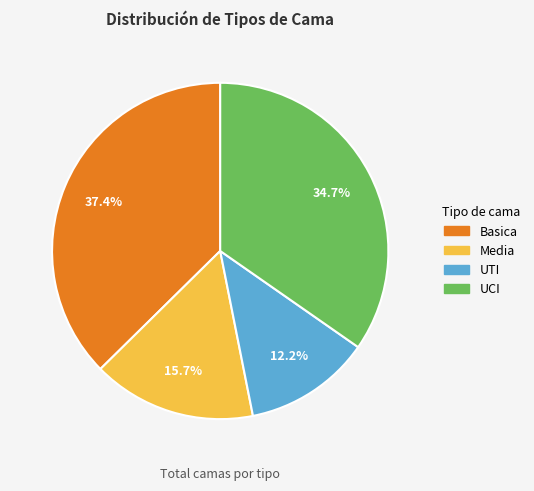

How many segments does this pie chart have?

4